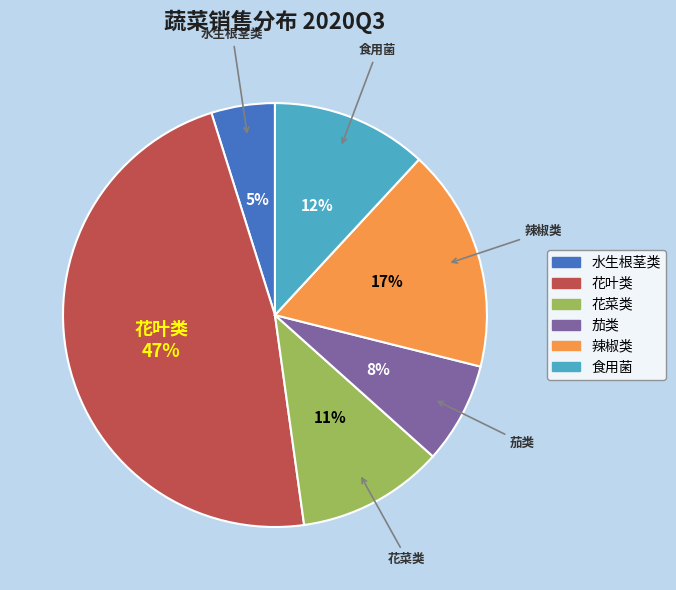

Which slice is the largest?

花叶类